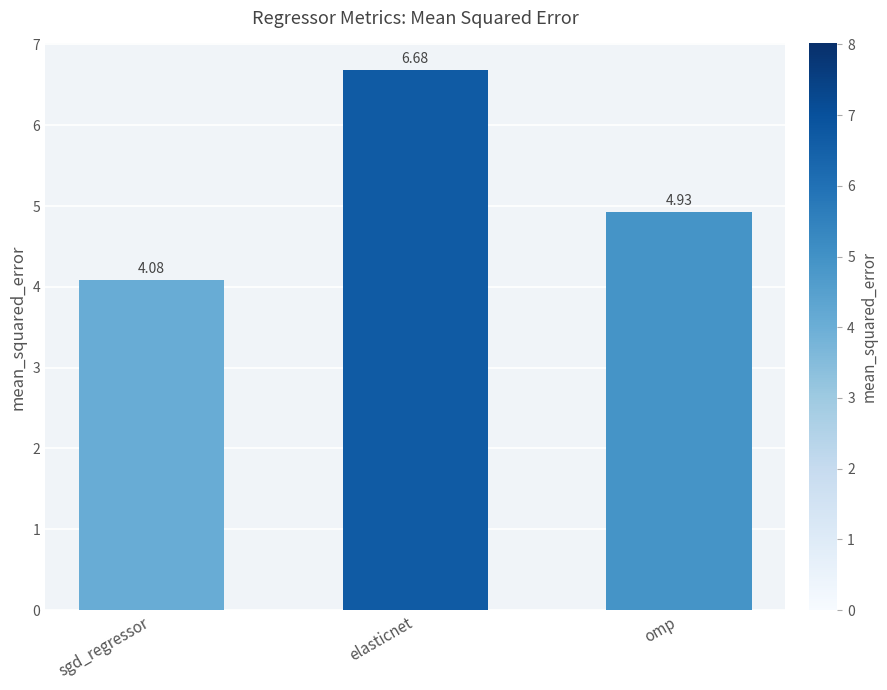

Between omp and elasticnet, which is larger?

elasticnet